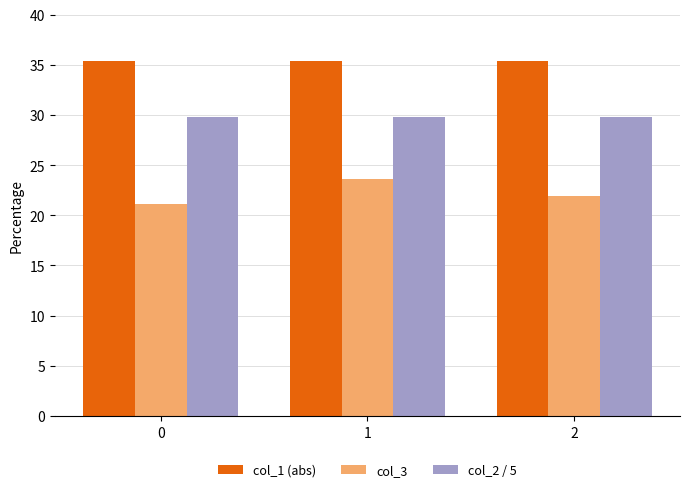

Rank the categories by col_3 value from highest to lowest.

1, 2, 0